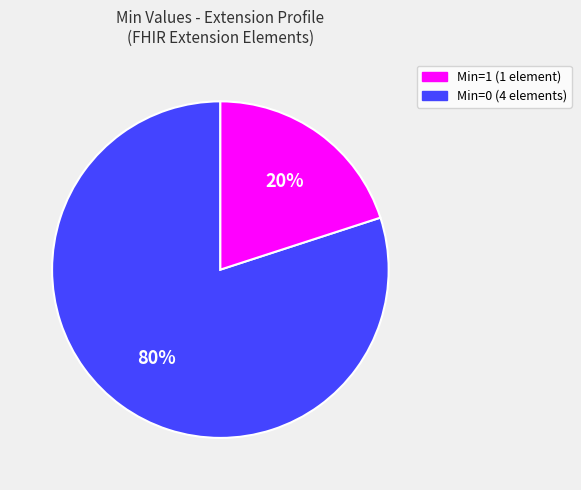

Is there a majority slice in this chart?

Yes